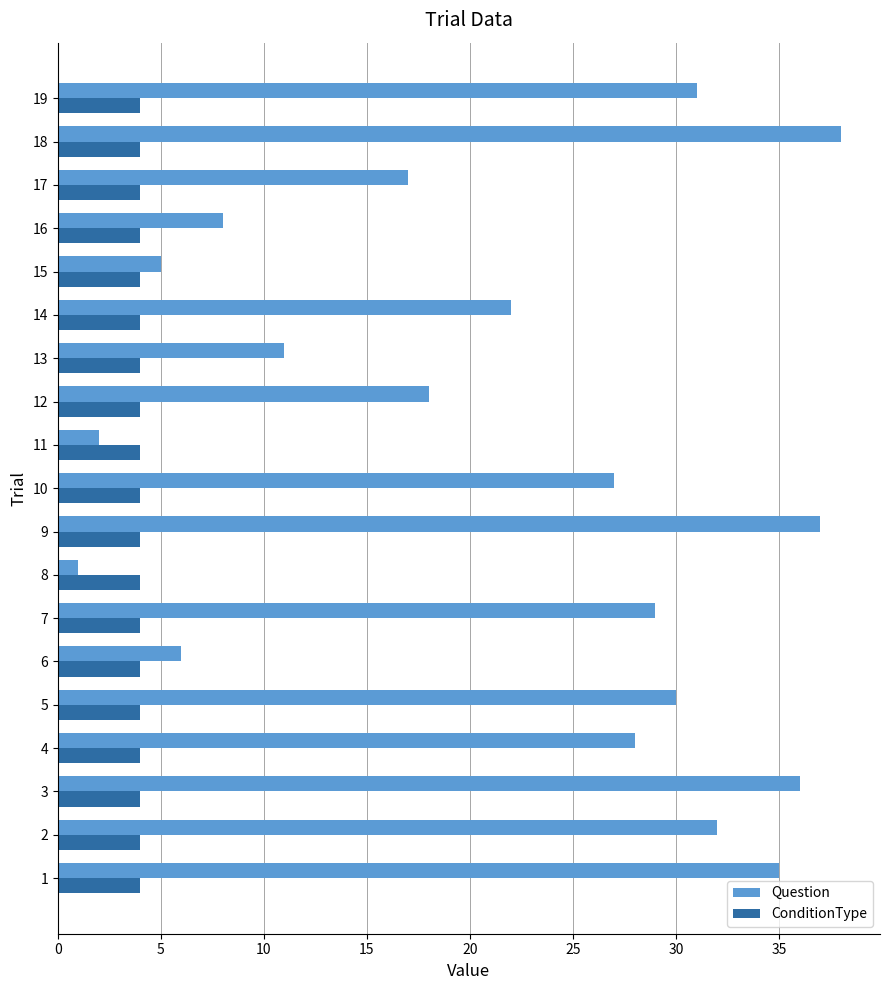

At which category is the sum across all series the highest?

18